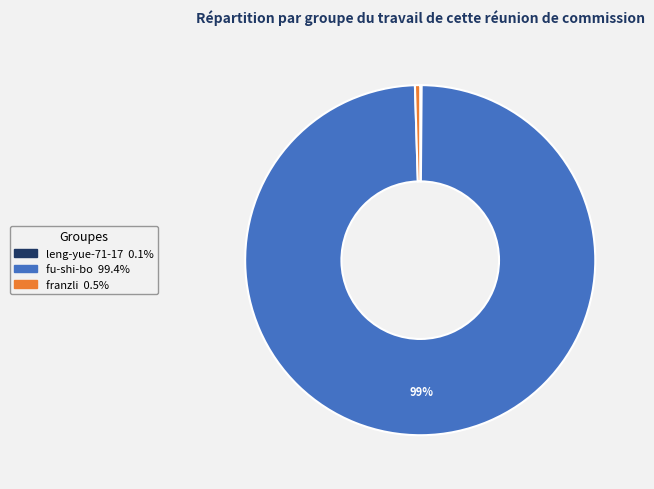

True or false: fu-shi-bo accounts for 93% of the total.

False